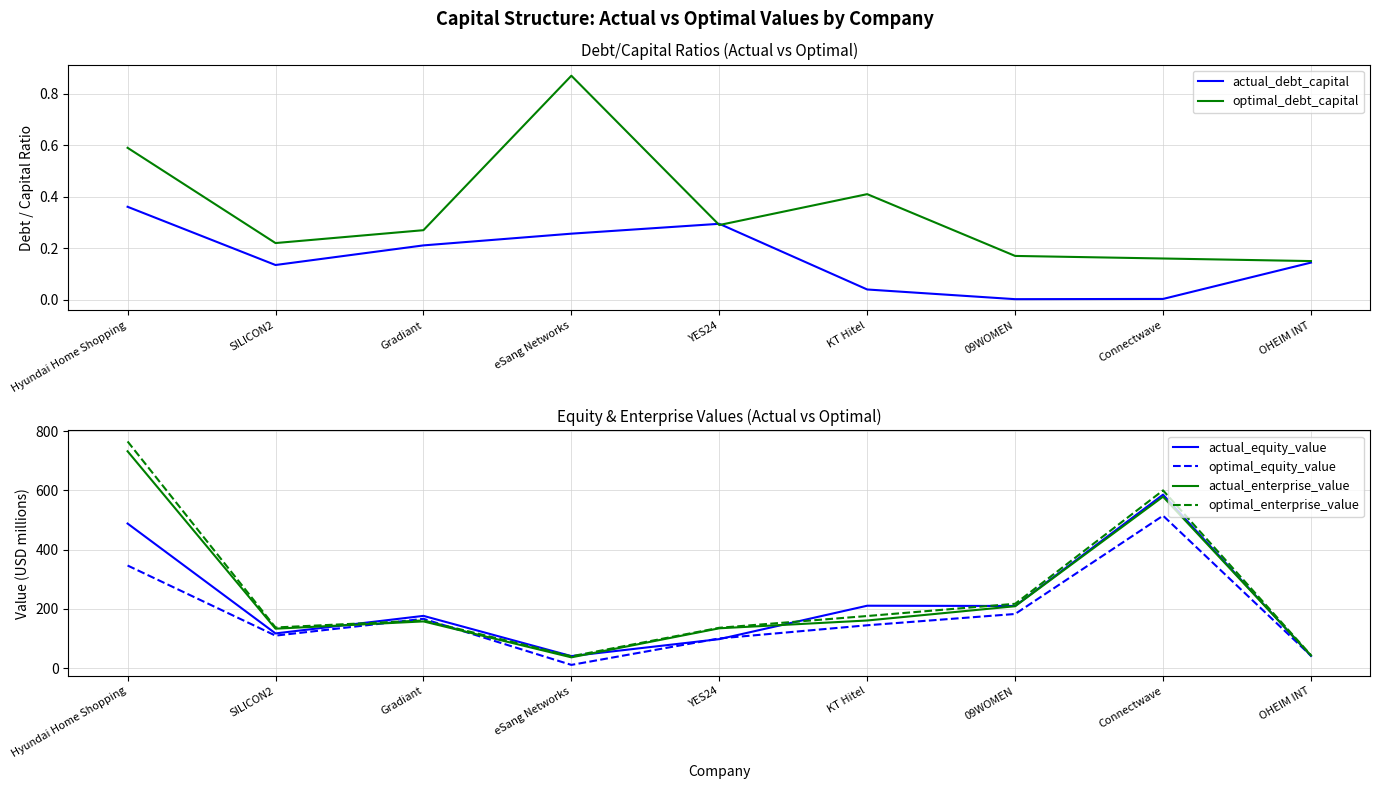

At which label is actual_equity_value closest to 313?

KT Hitel